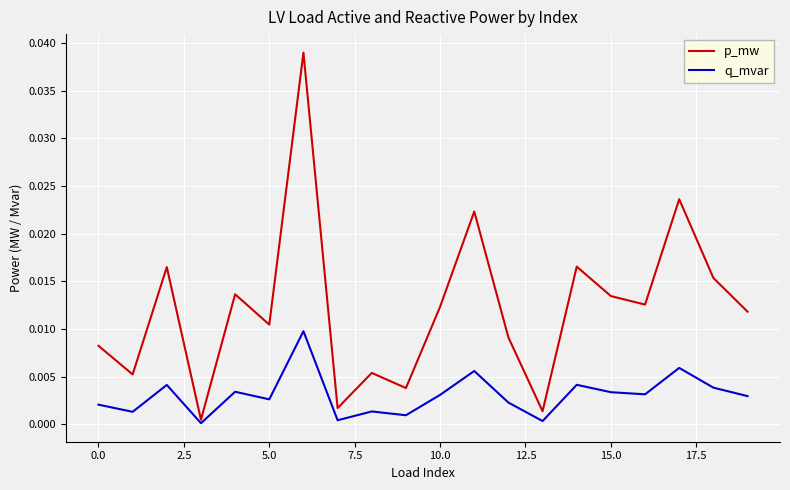

Which series has the largest range (max minus min)?

p_mw